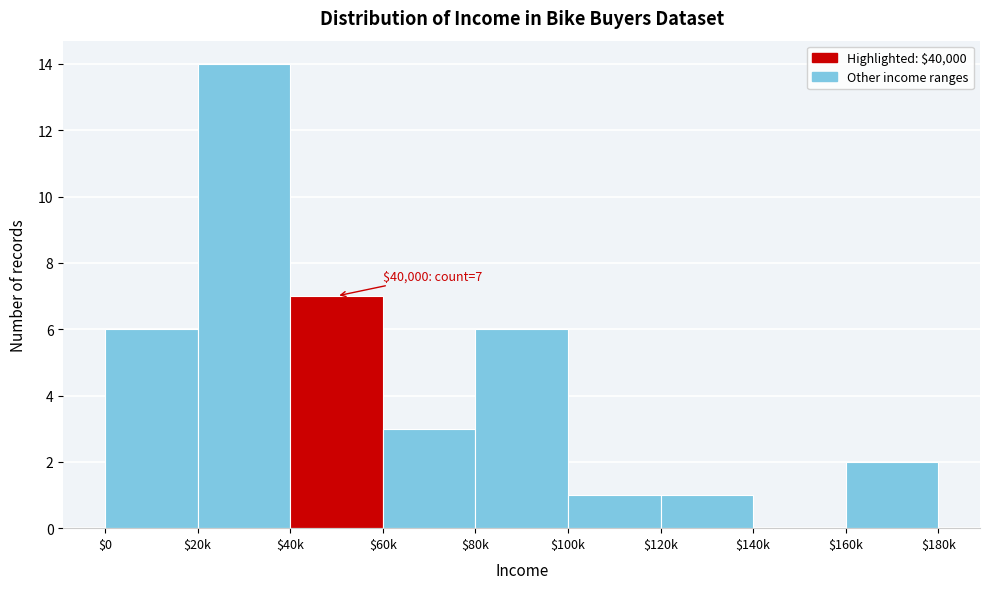

What is the maximum value shown in the chart?

14